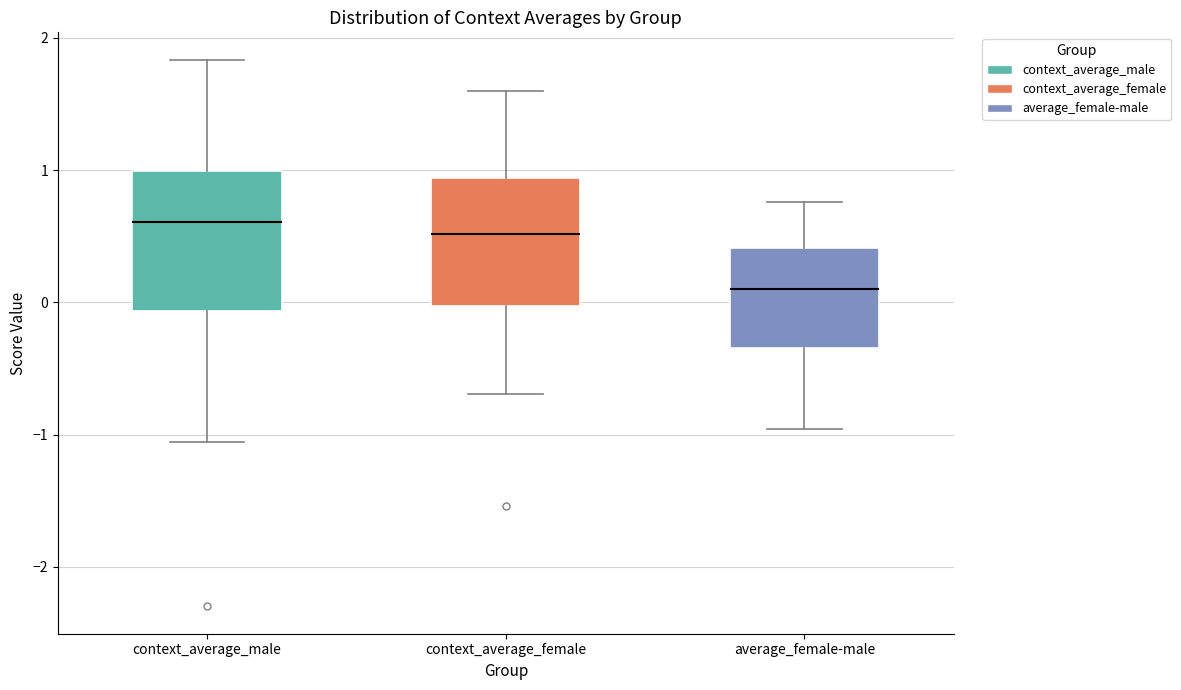

Reading left to right, read every box against the y-axis: the position of its median line, the range the box covers, and the ends of its whiskers. The values are not printed on the chart, so give them approximately, as read against the axis.

context_average_male: median 0.6, box -0.1 to 1.0, whiskers -1.1 to 1.8
context_average_female: median 0.5, box 0.0 to 0.9, whiskers -0.7 to 1.6
average_female-male: median 0.1, box -0.3 to 0.4, whiskers -1.0 to 0.8